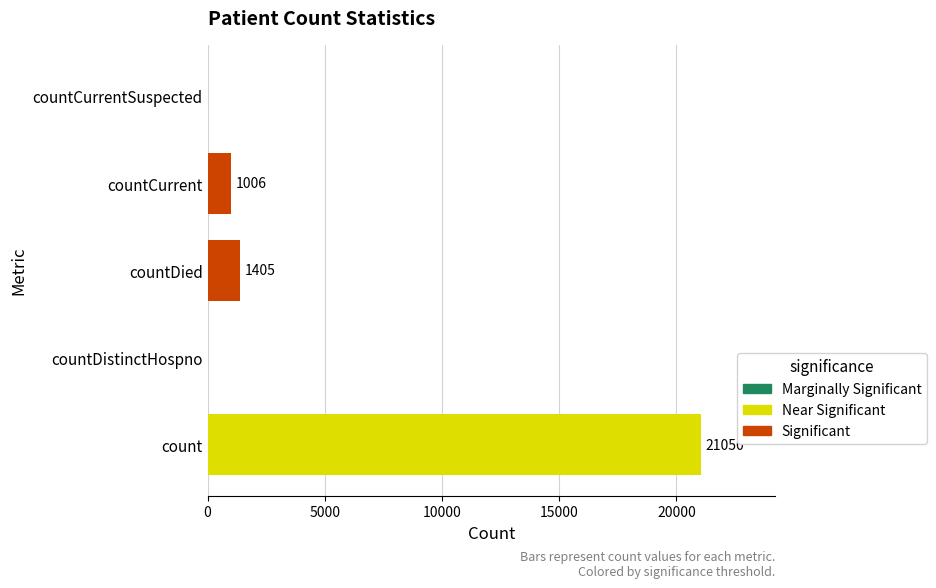

How many categories are shown in the chart?

5